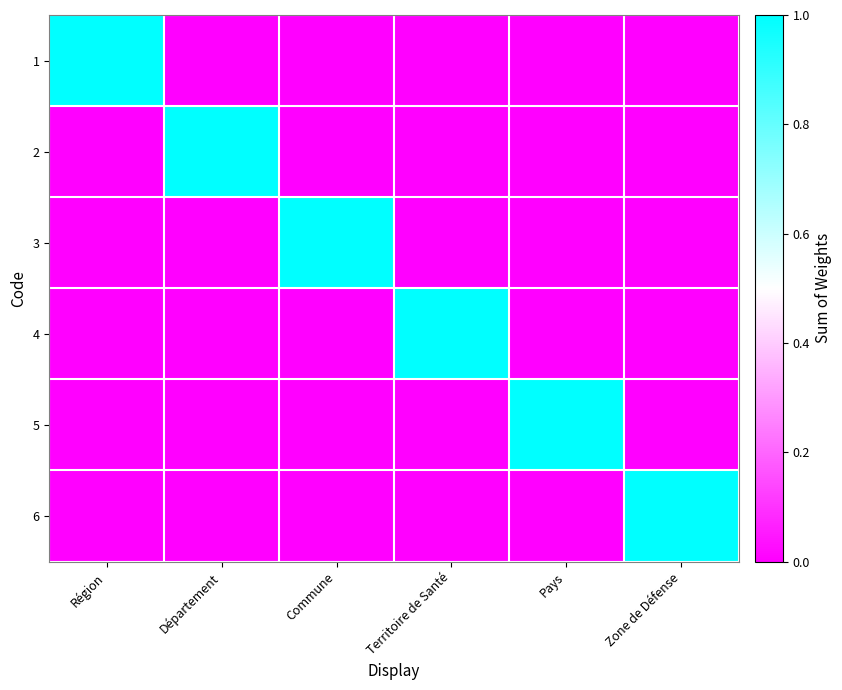

At which category is the sum across all series the highest?

Région